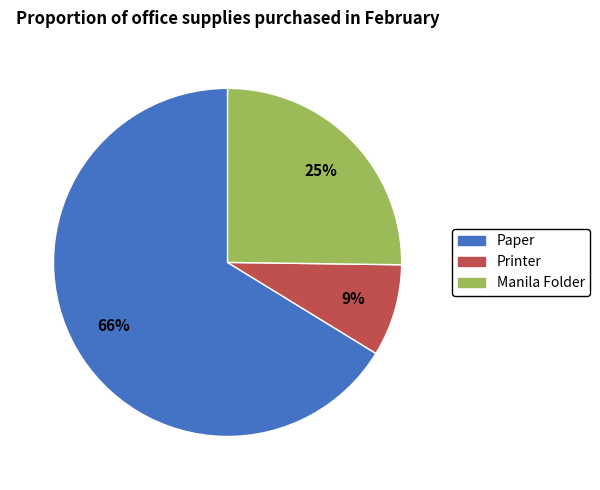

What is the largest slice in the pie chart?

Paper